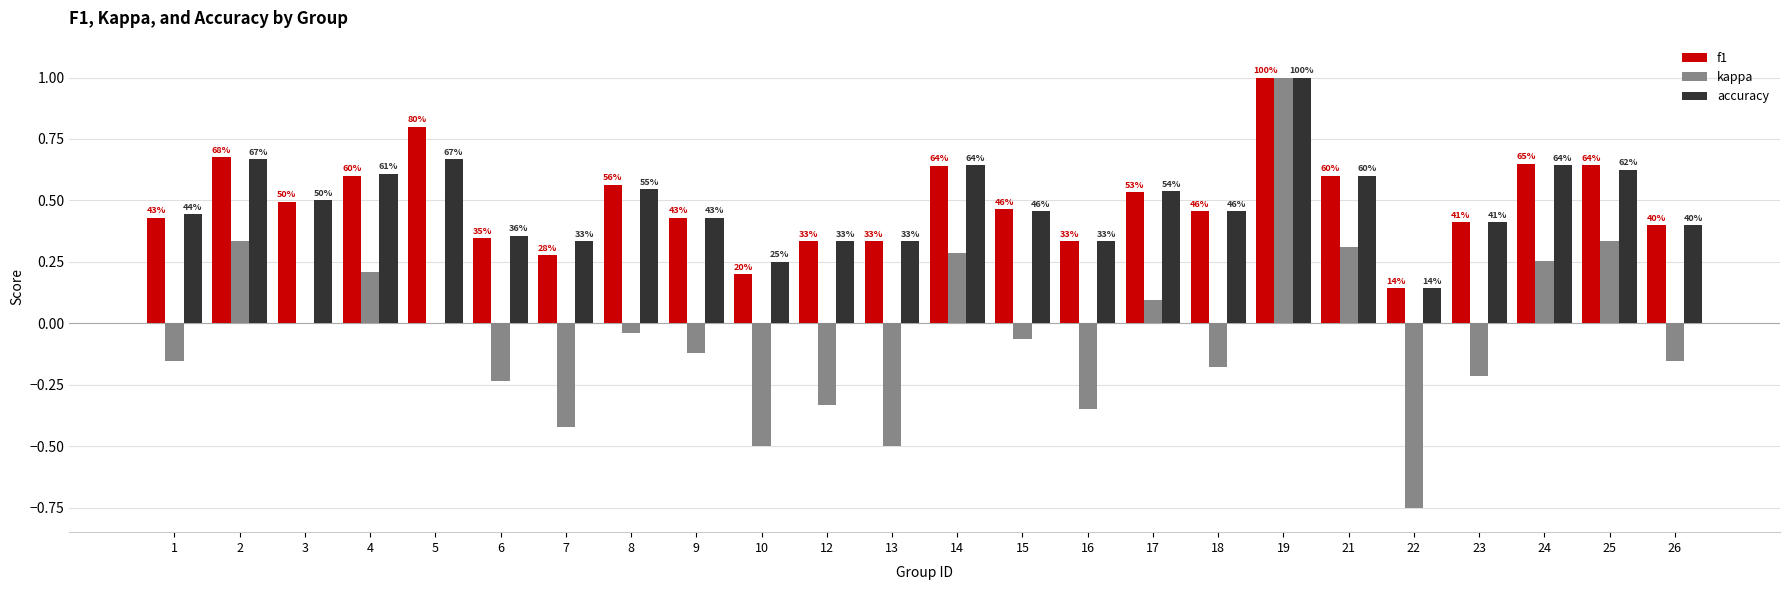

How many groups of bars are there?

24